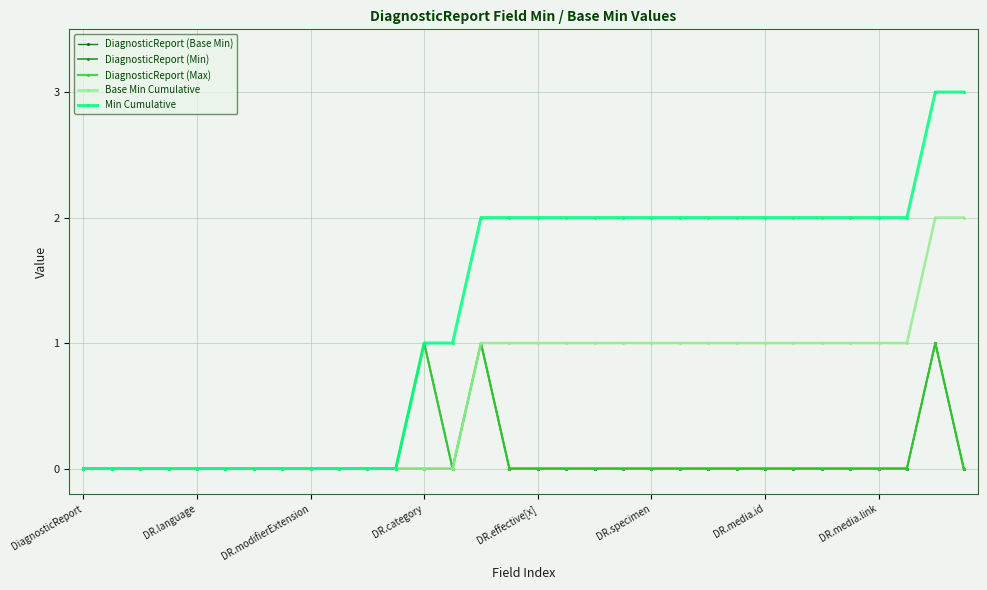

Where is Base Min Cumulative nearest to the value 1?

14